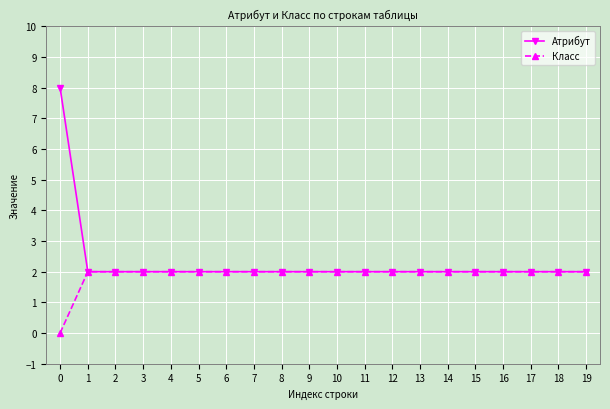

What is the sum of all Атрибут values?

46